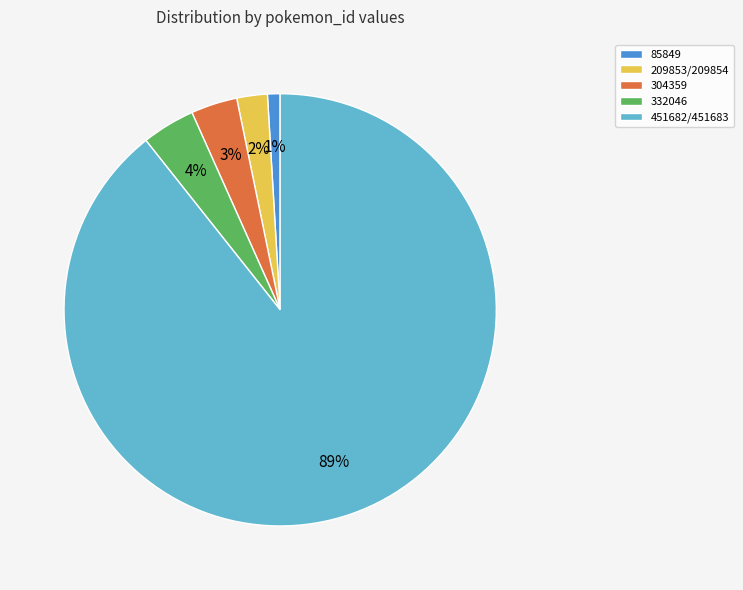

To the nearest percent, what is the difference between the 209853/209854 and 85849 slice percentages?

1%